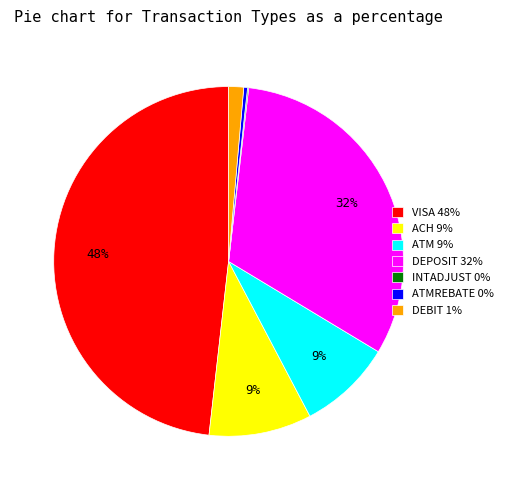

True or false: VISA 48% accounts for 38% of the total.

False